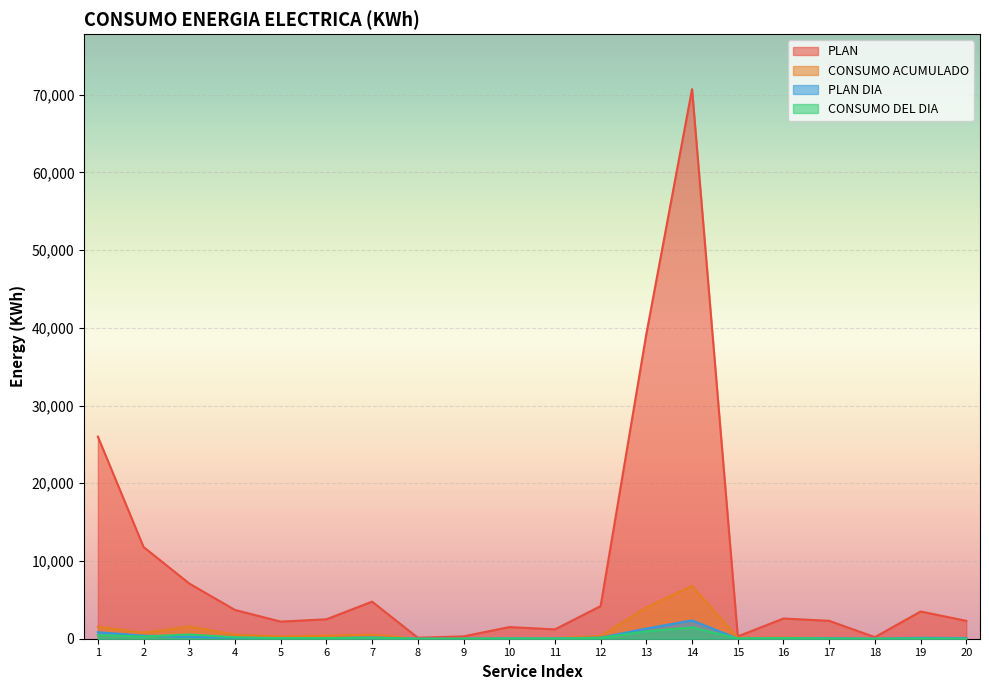

At which category does the chart reach its peak across all series?

14